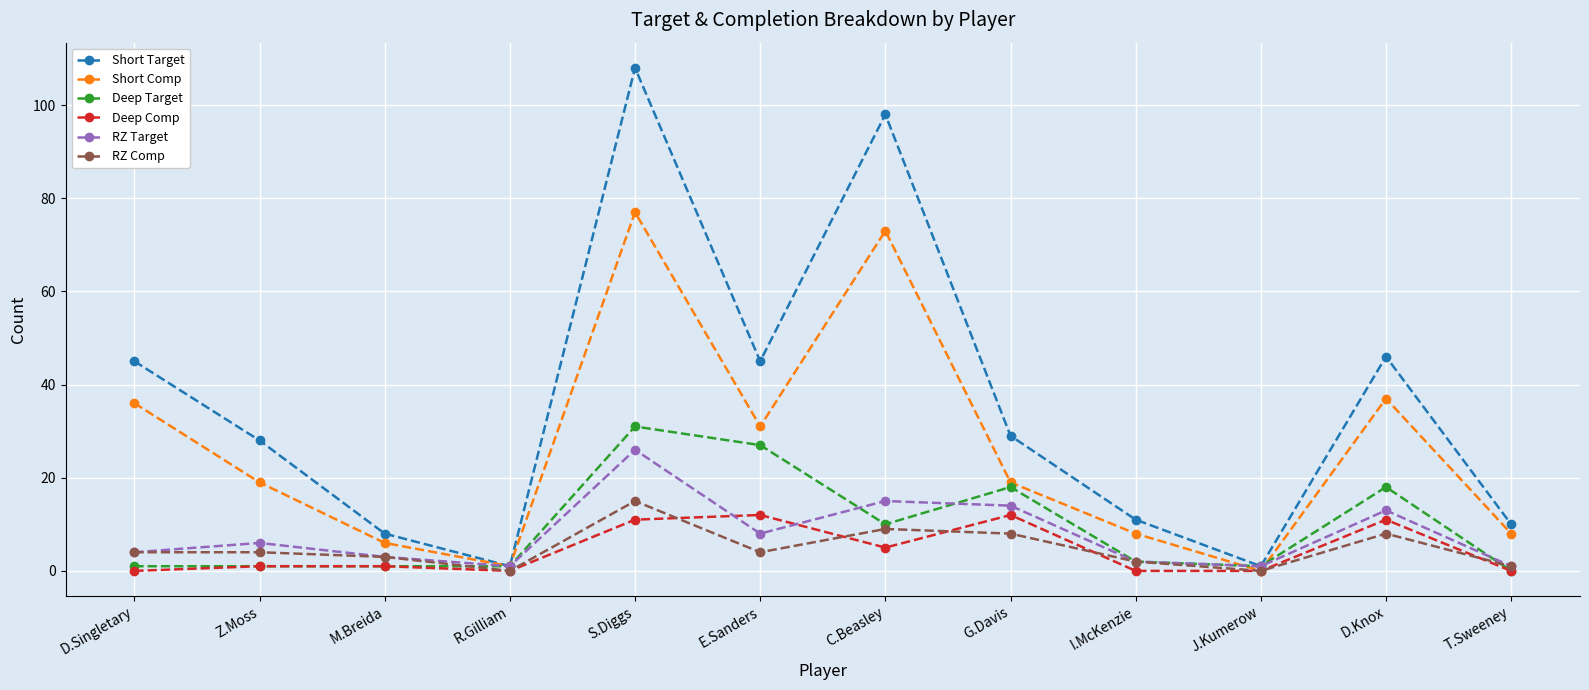

What is the value of the RZ Comp point at the 1st from the left?

4